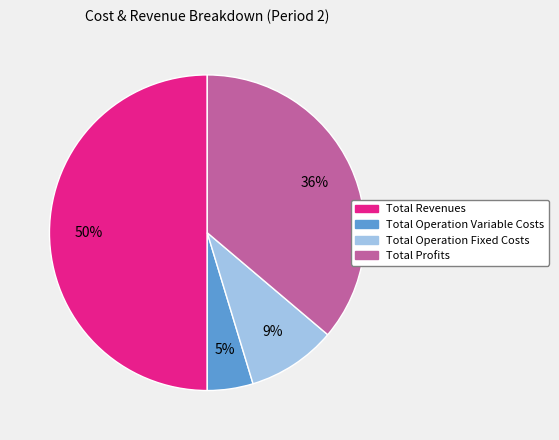

To the nearest percent, what is the difference between the Total Revenues and Total Operation Fixed Costs slice percentages?

41%